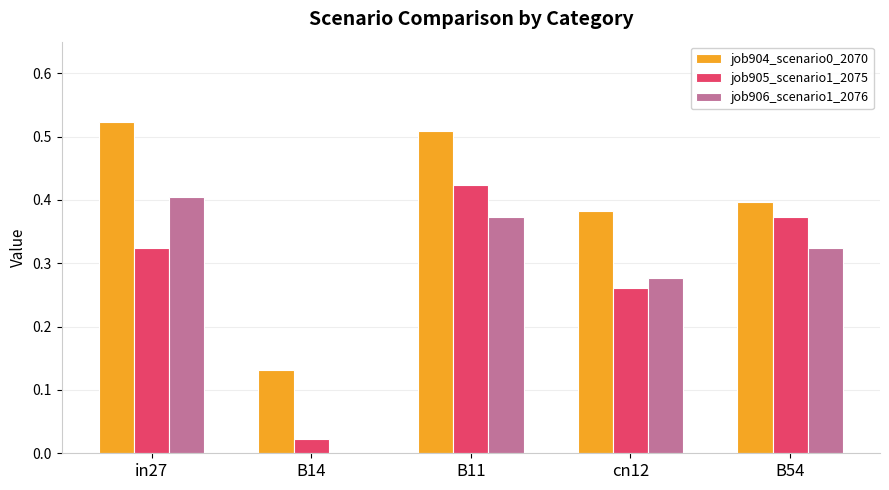

What is the sum of all job904_scenario0_2070 values?

1.9